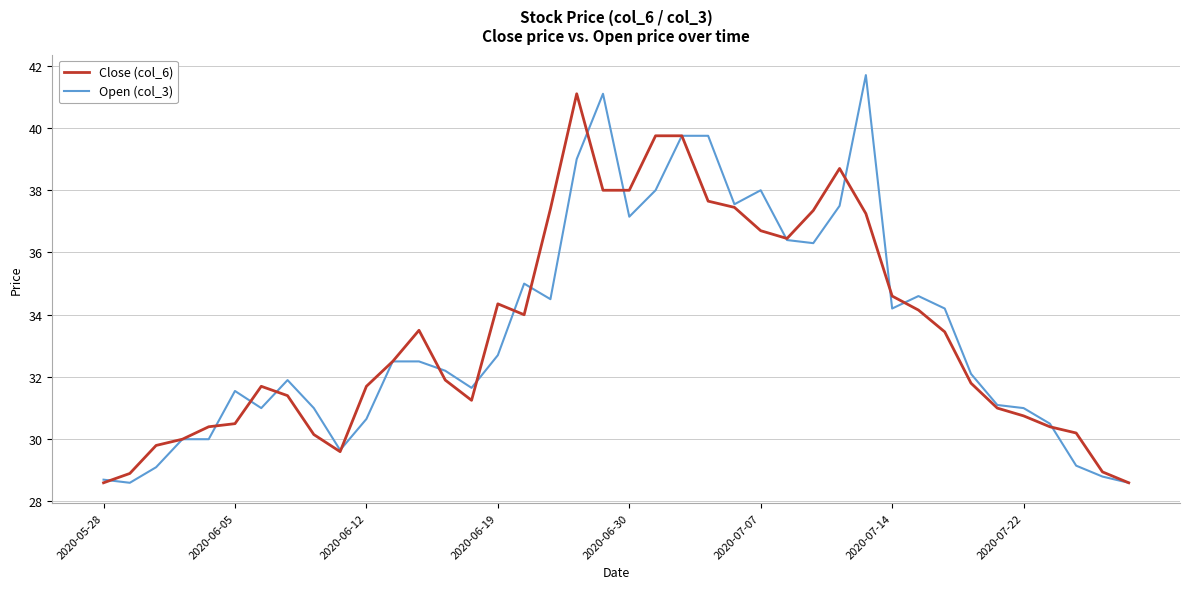

What is the sum of all Open (col_3) values?

1339.7